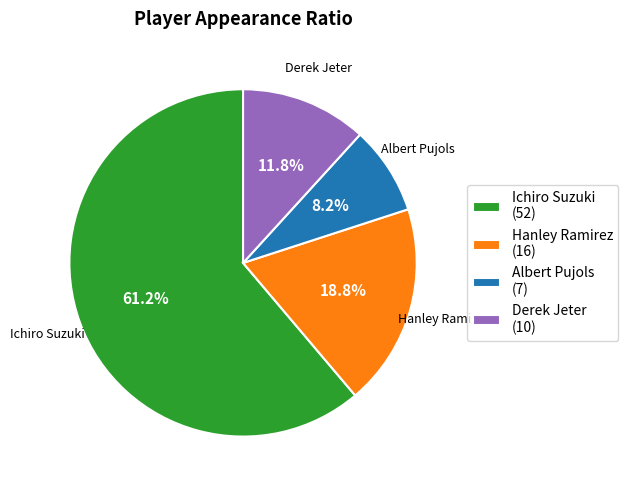

What percentage is the Ichiro Suzuki slice, to the nearest percent?

61%